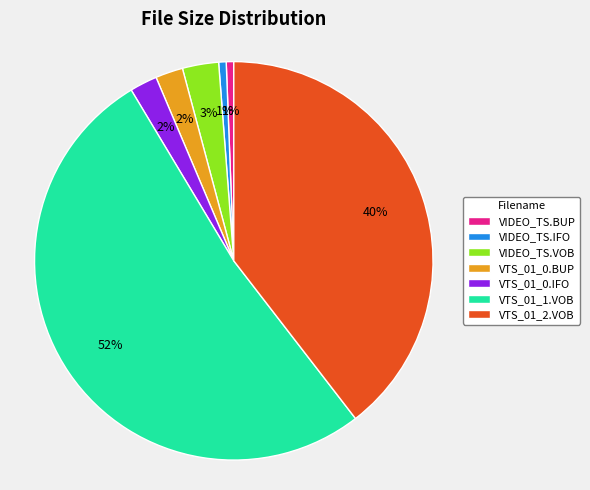

Which category has the biggest portion of the pie?

VTS_01_1.VOB